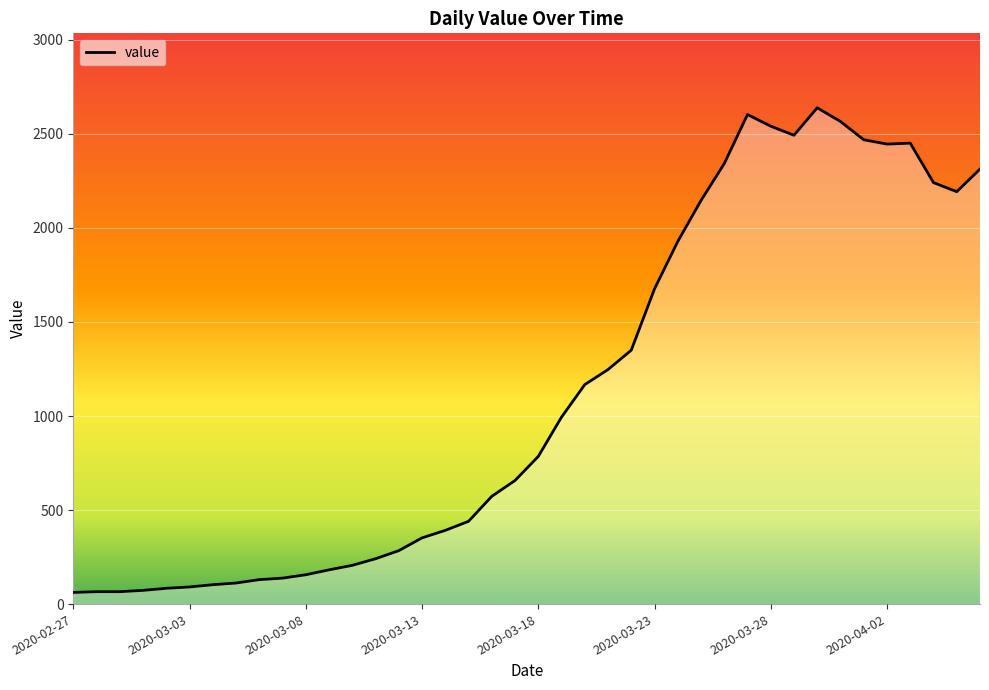

What is the difference between the maximum and minimum values?

2577